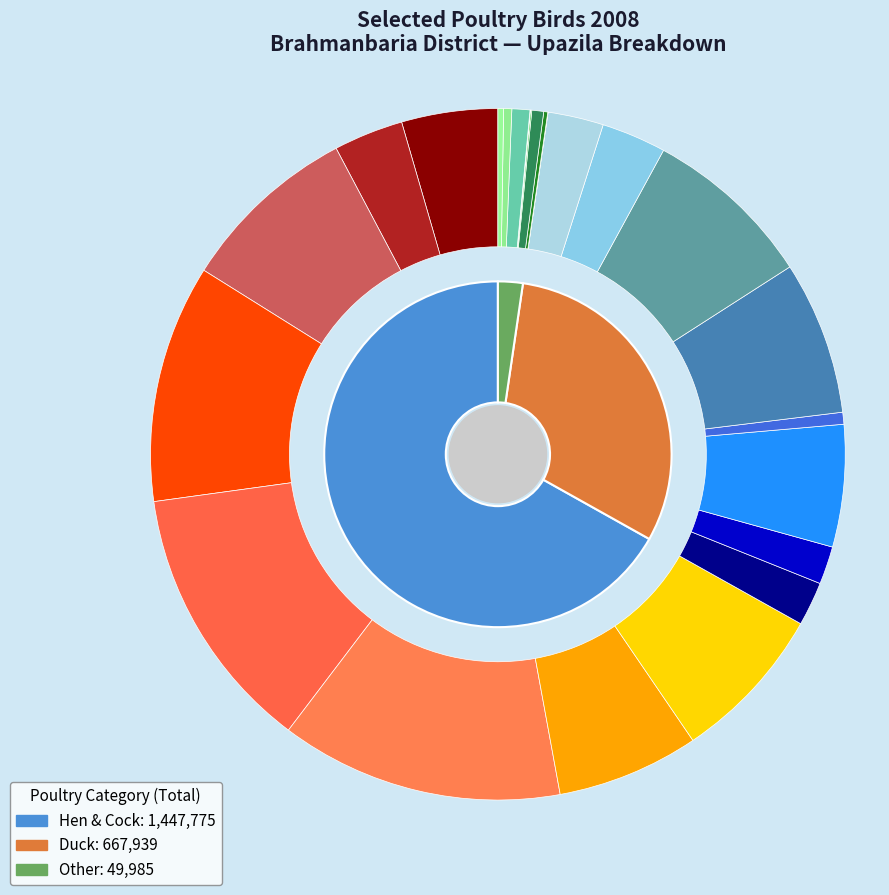

To the nearest percent, what portion does Kasba represent?

23%